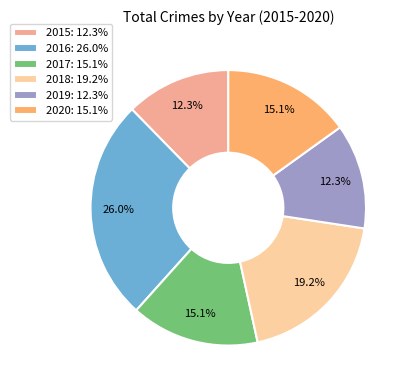

Does 2016 account for over 50% of the chart?

No